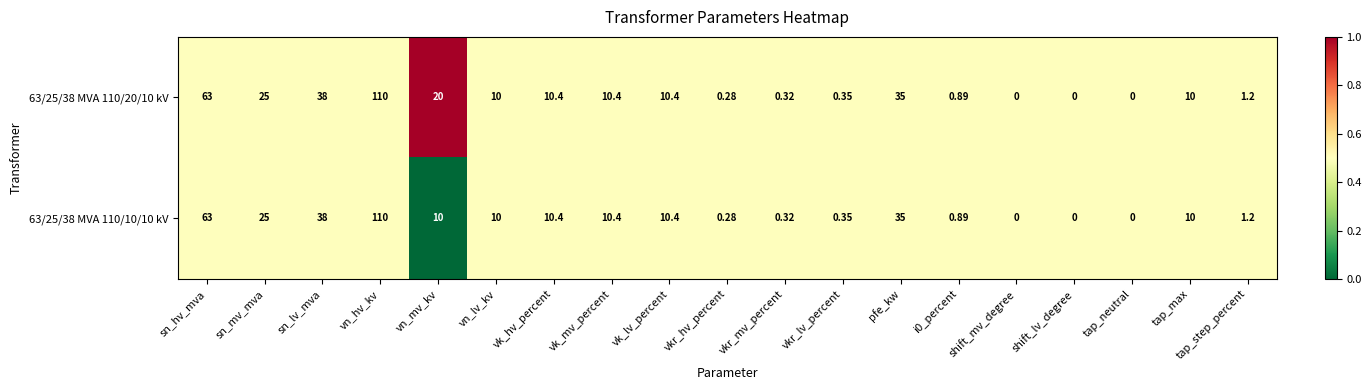

Which label corresponds to the largest value in the chart?

vn_hv_kv